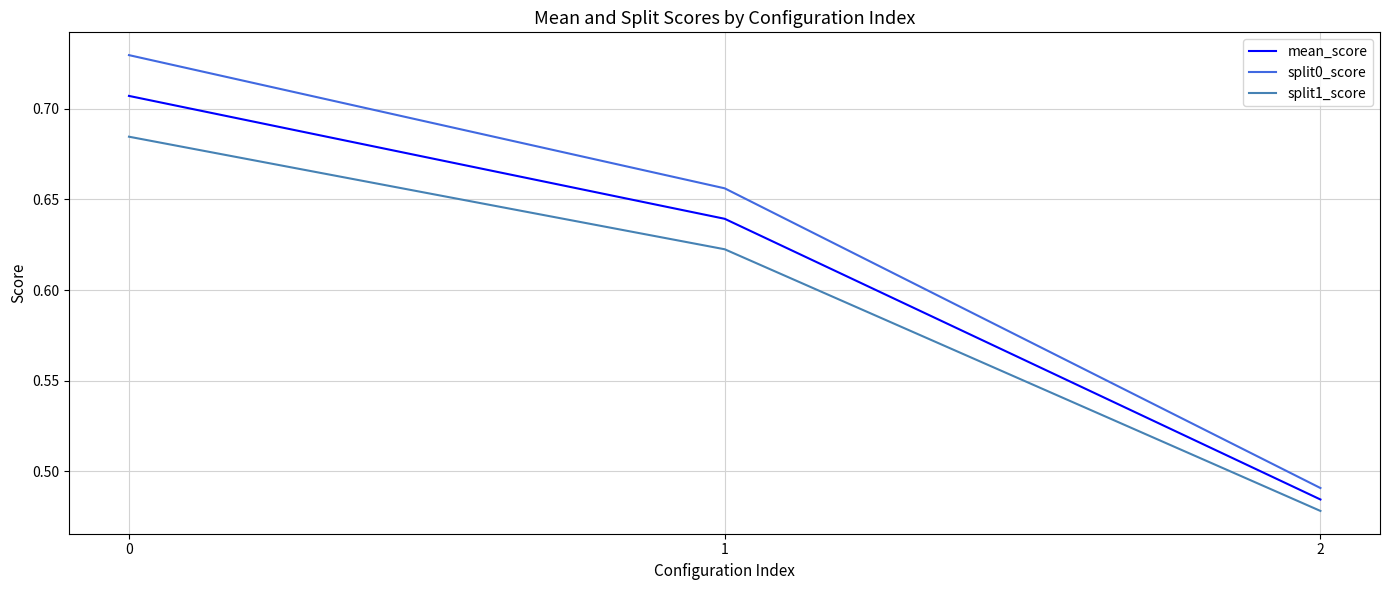

Which series changed the most between 1 and 2?

split0_score